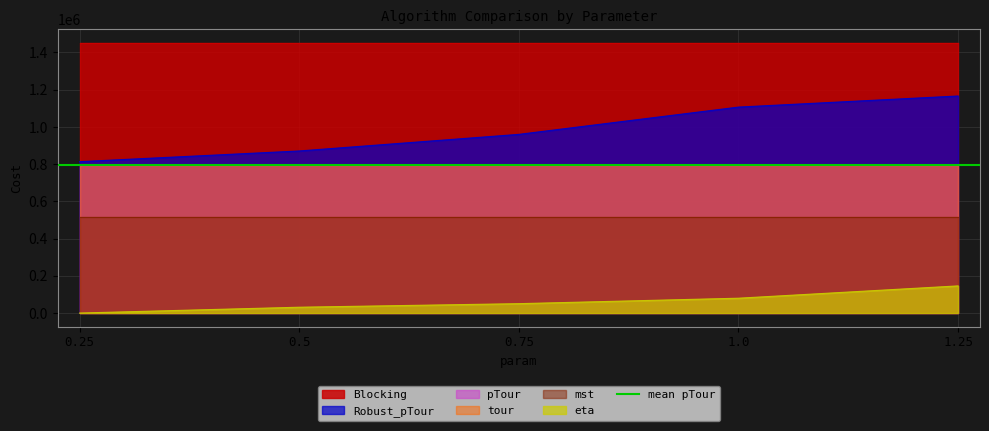

Which series has the largest range (max minus min)?

Robust_pTour